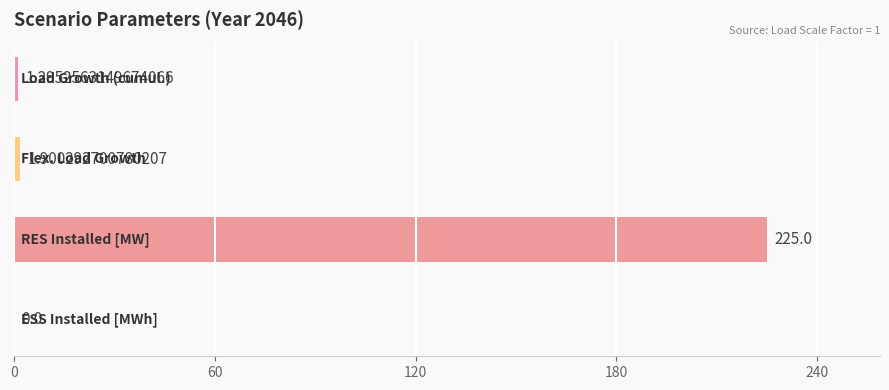

What is the sum of all values?

228.2